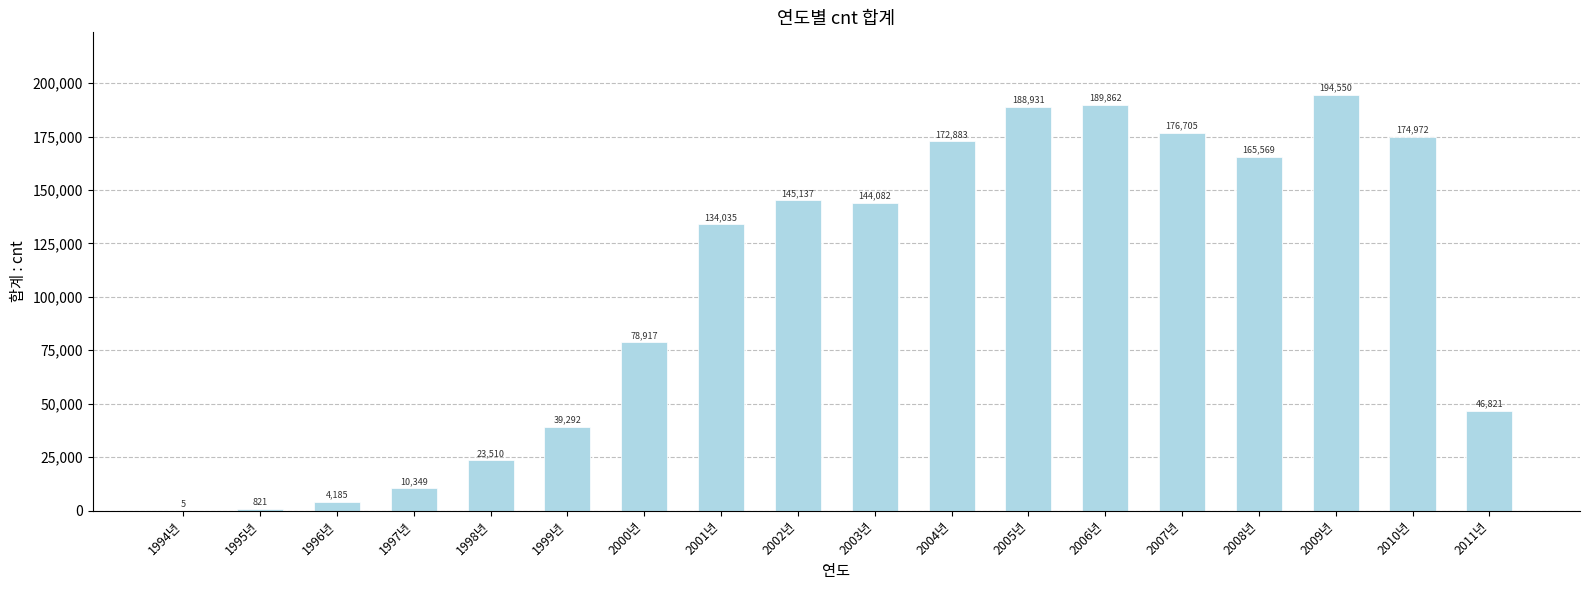

Reading left to right, what are all the values shown in this chart?

5	821	4185	10349	23510	39292	78917	134035	145137	144082	172883	188931	189862	176705	165569	194550	174972	46821